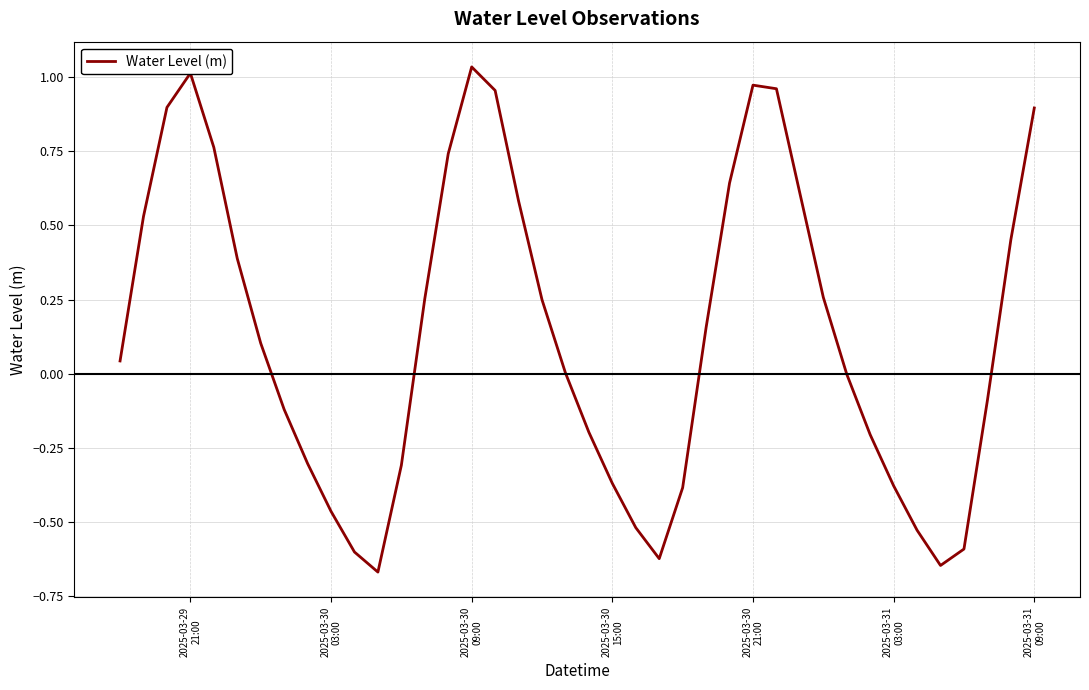

Does the chart have visible grid lines?

Yes